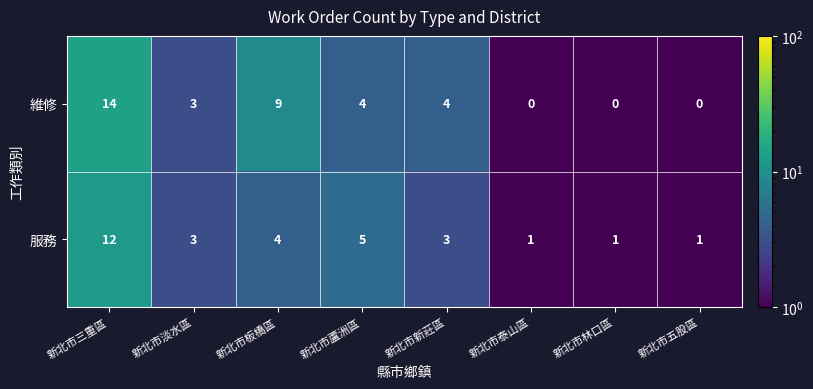

Reading left to right, transcribe all the data shown in this chart.

維修: 14	3	9	4	4	0	0	0
服務: 12	3	4	5	3	1	1	1